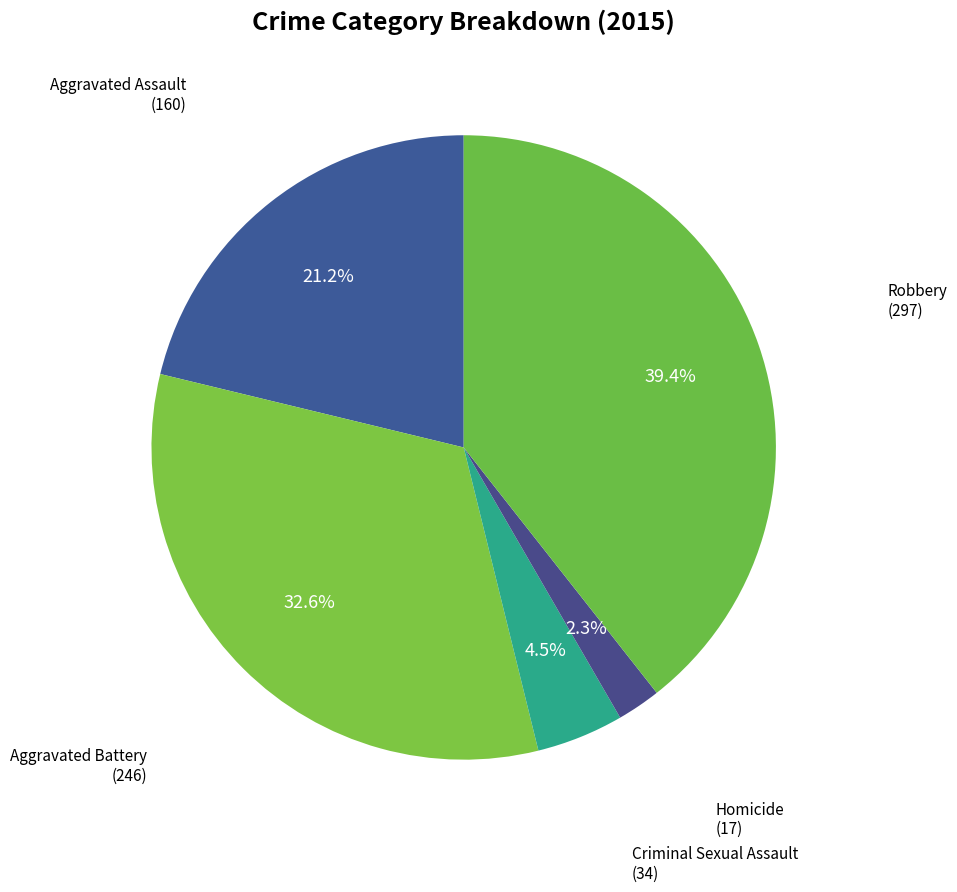

To the nearest percent, what is the difference between the largest and smallest slice percentages?

37%